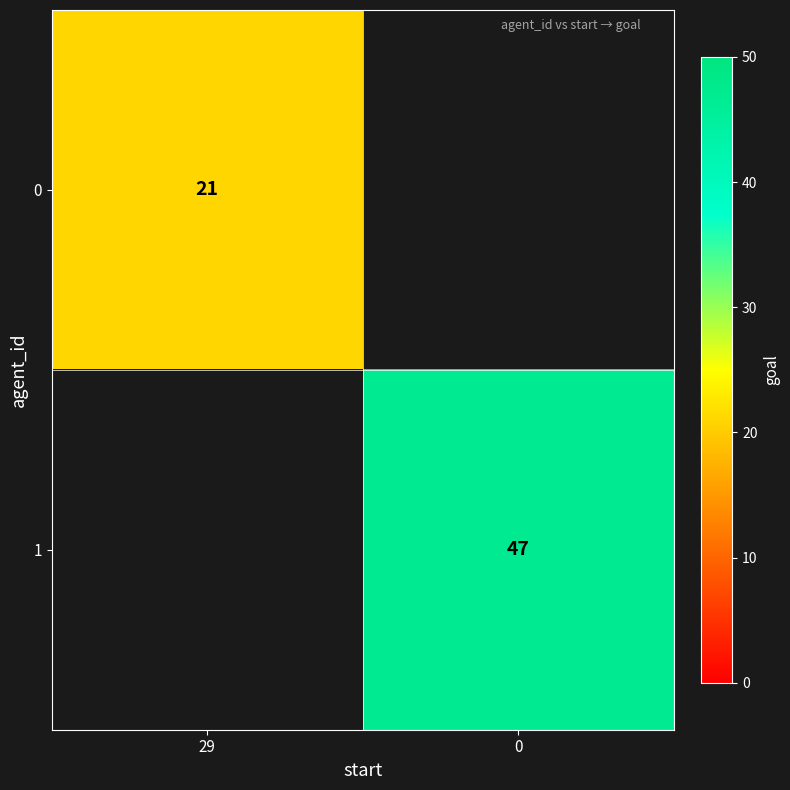

True or false: row_0 has a value of 21.0 at 29.

True